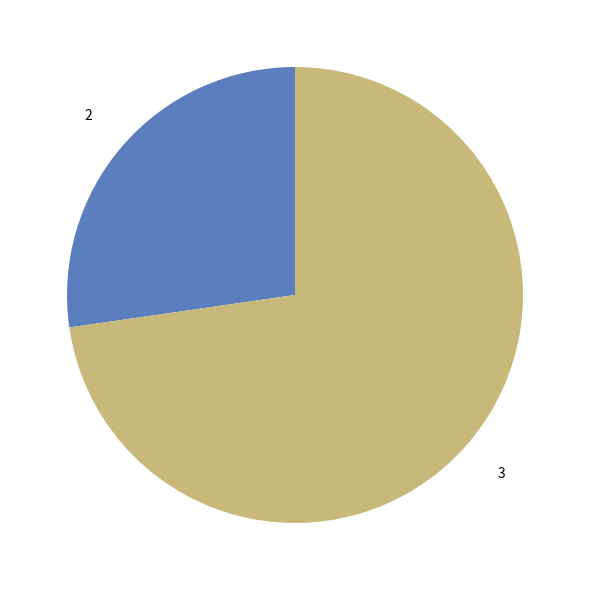

Is there any slice that represents more than half of the pie?

Yes